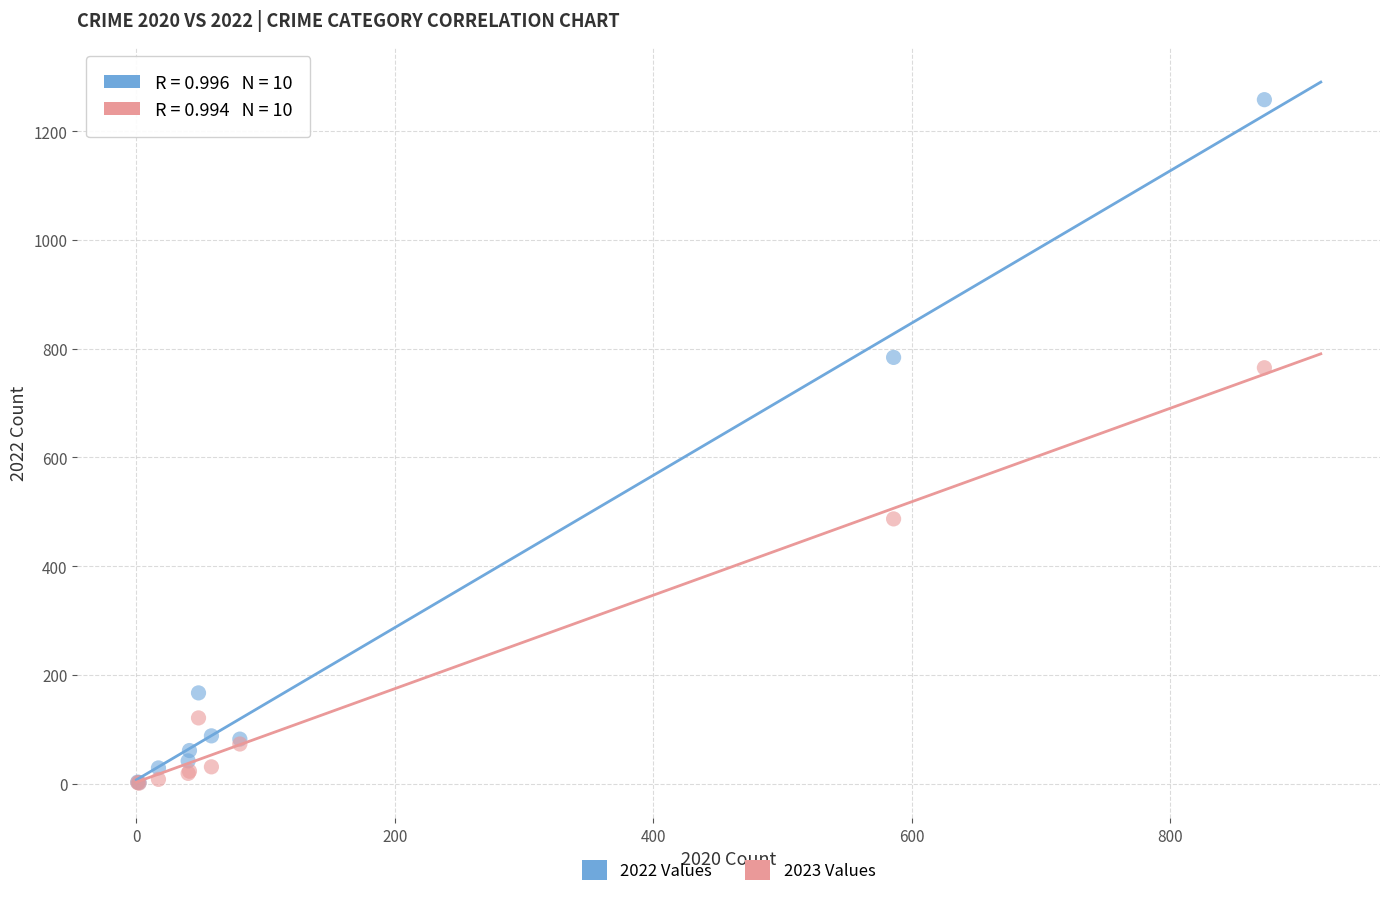

In the 2023 Values series, what Y value is closest to 383?

487